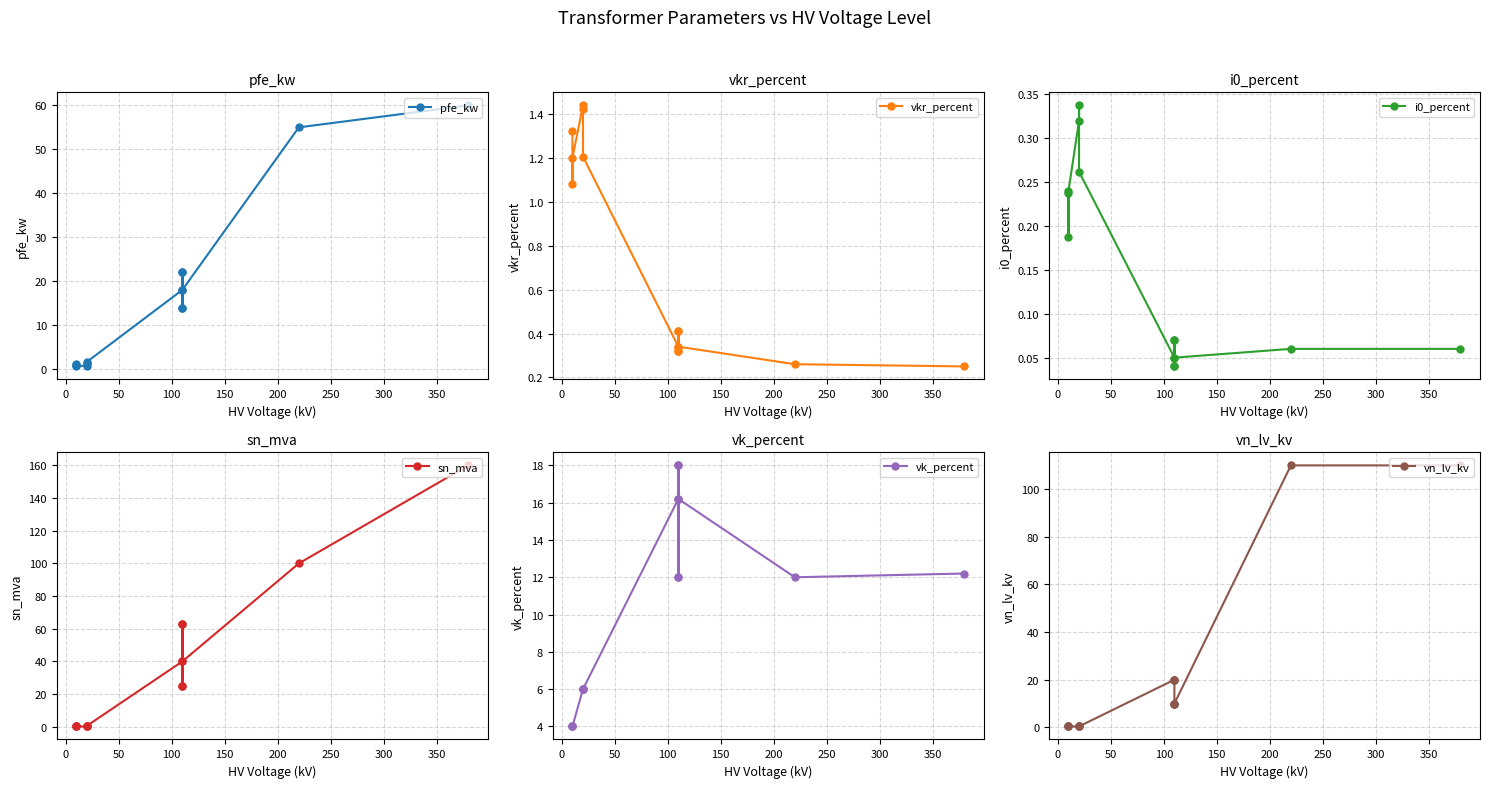

Is this an area chart (filled region under the line)?

No